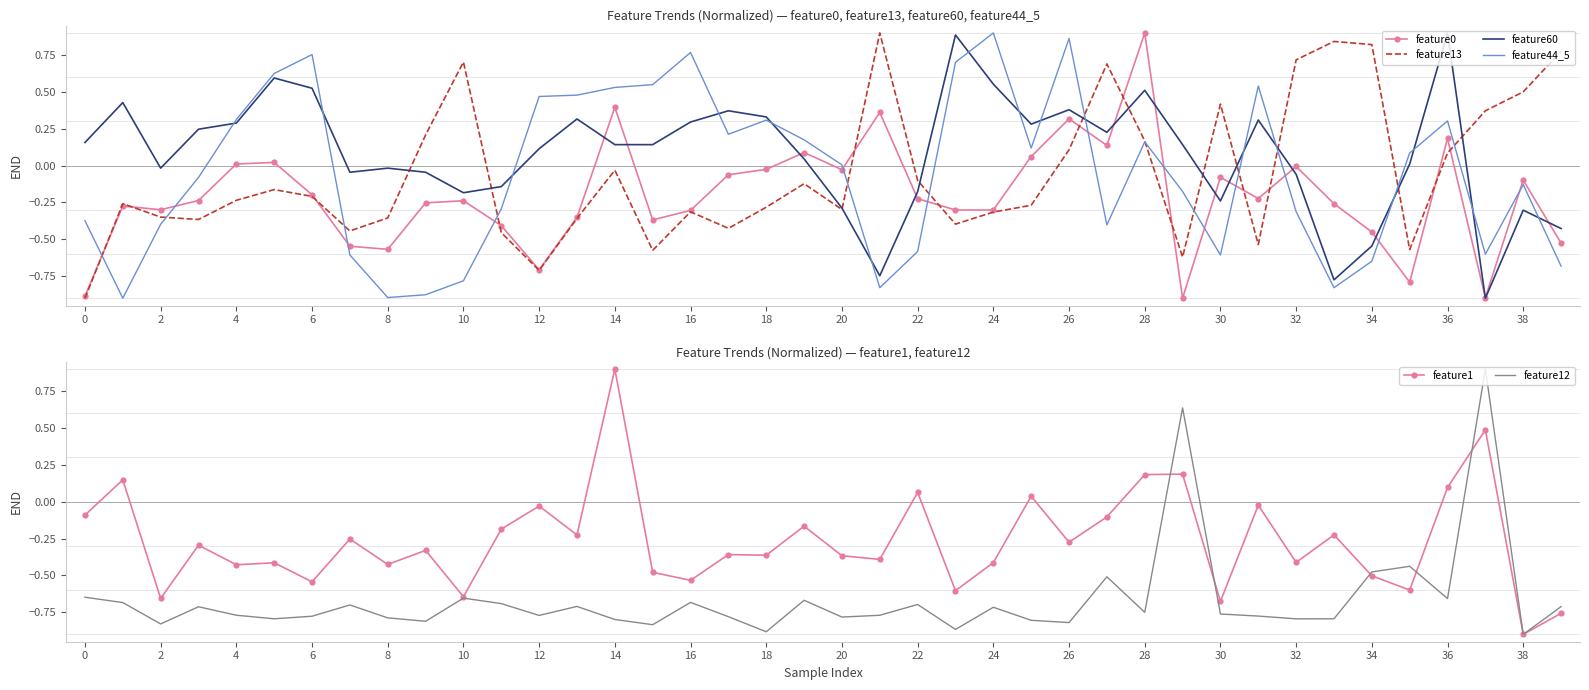

Which series has the widest spread of values?

feature0